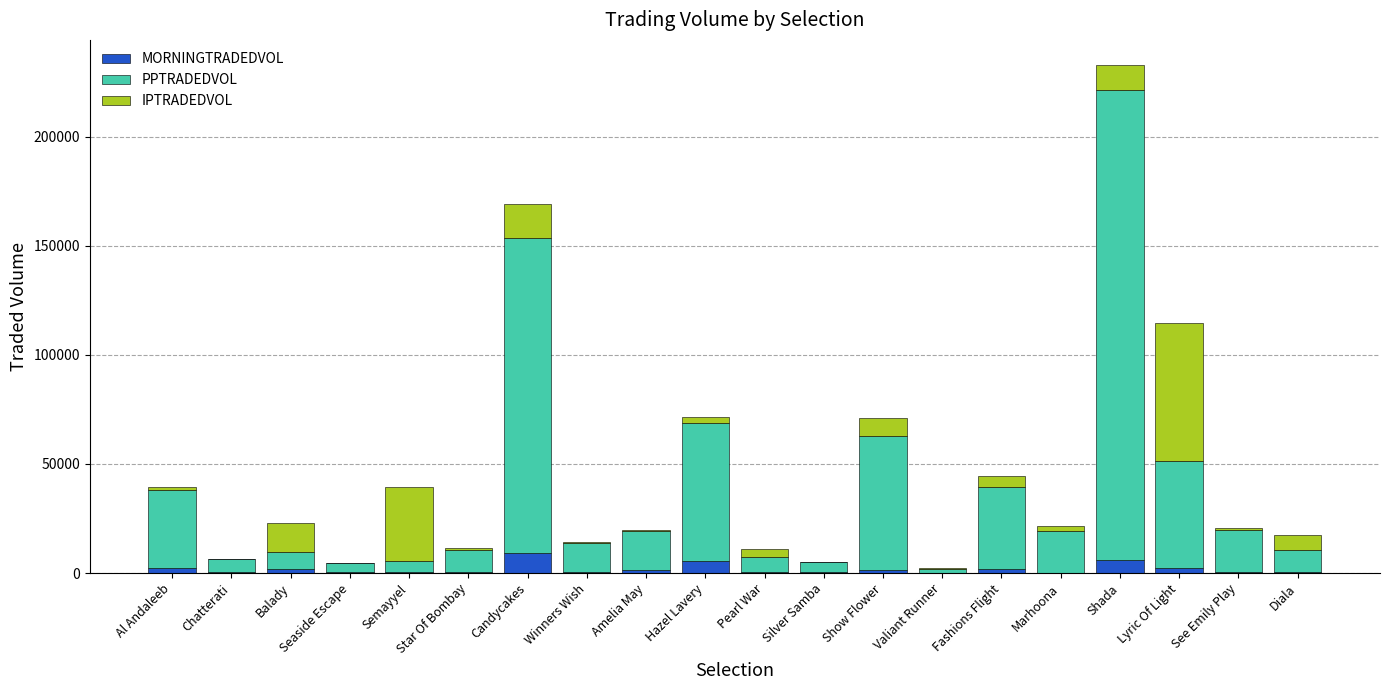

At which category is the sum across all series the highest?

Shada